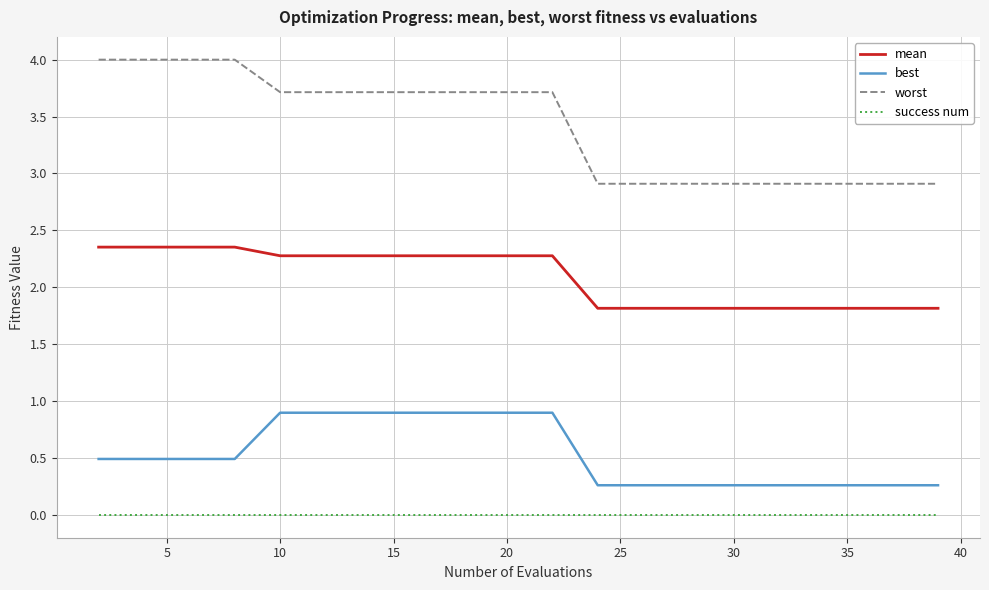

Which series has the largest total across all categories?

worst